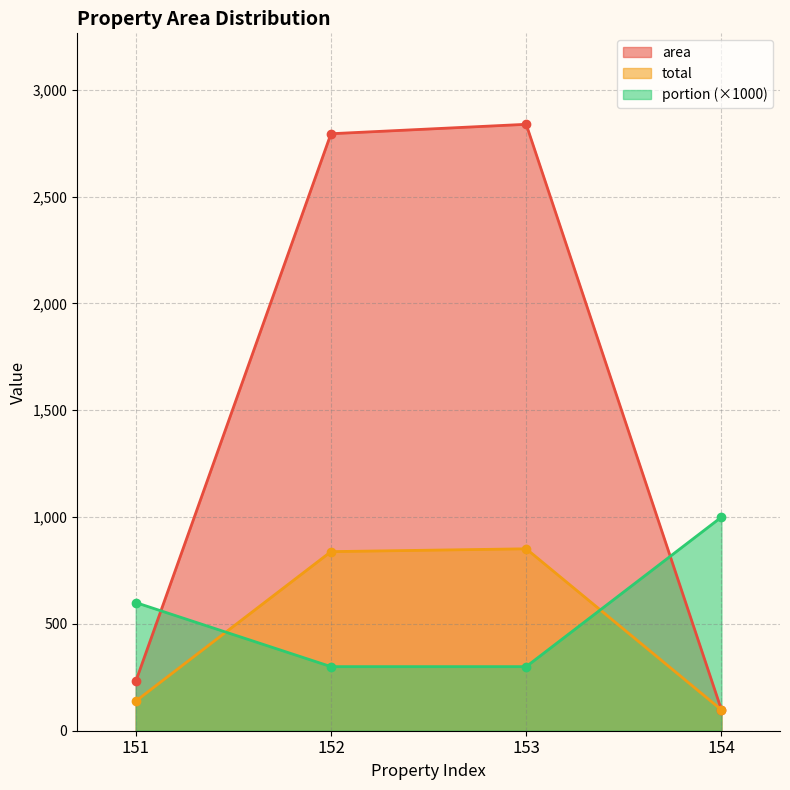

What is the value of the area point at the 4th from the left?

97.8